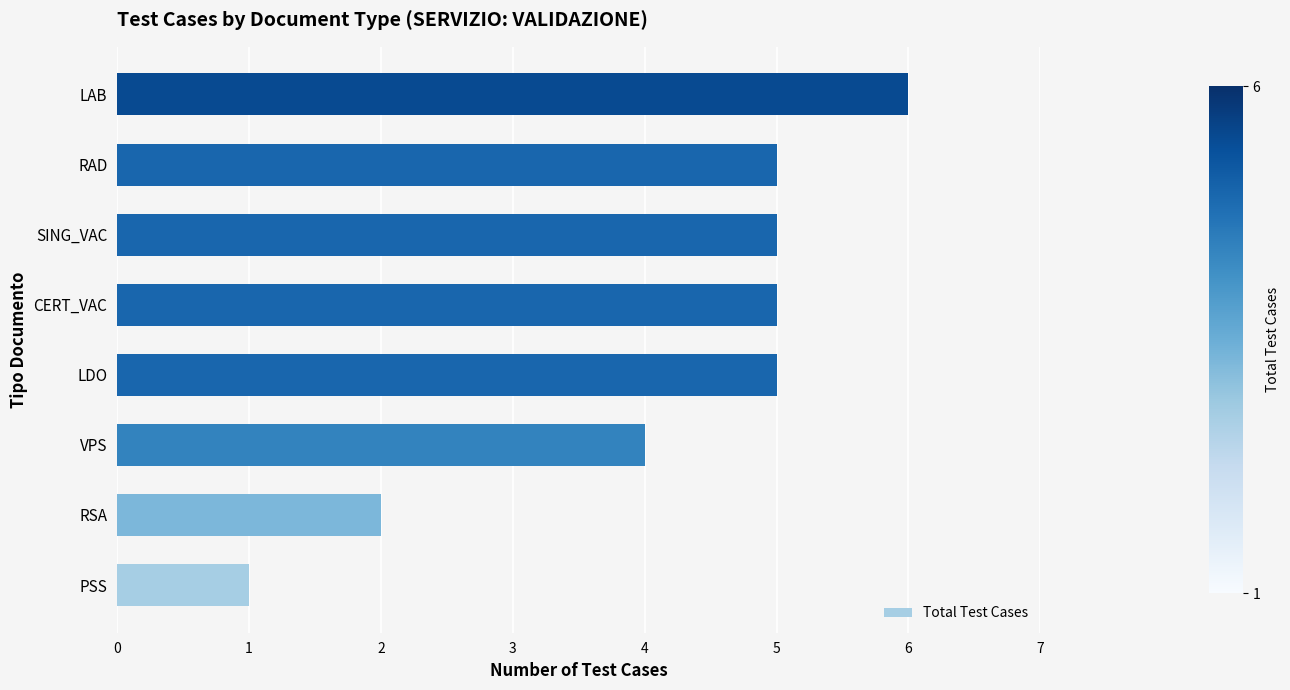

The value at RSA is 3. True or false?

False